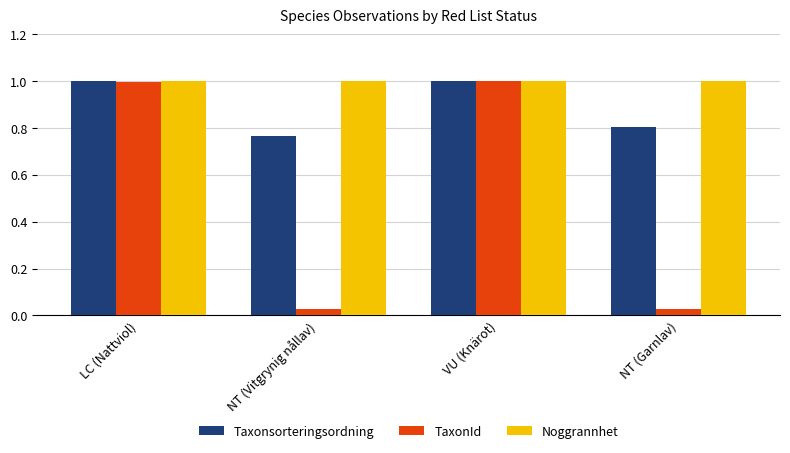

What is the total value across all series at NT (Garnlav)?

1.8